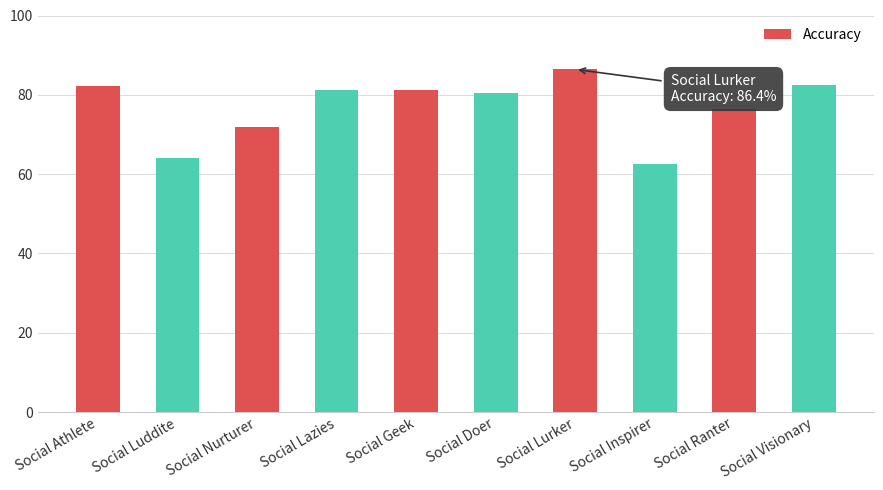

Which label corresponds to the largest value in the chart?

Social Lurker